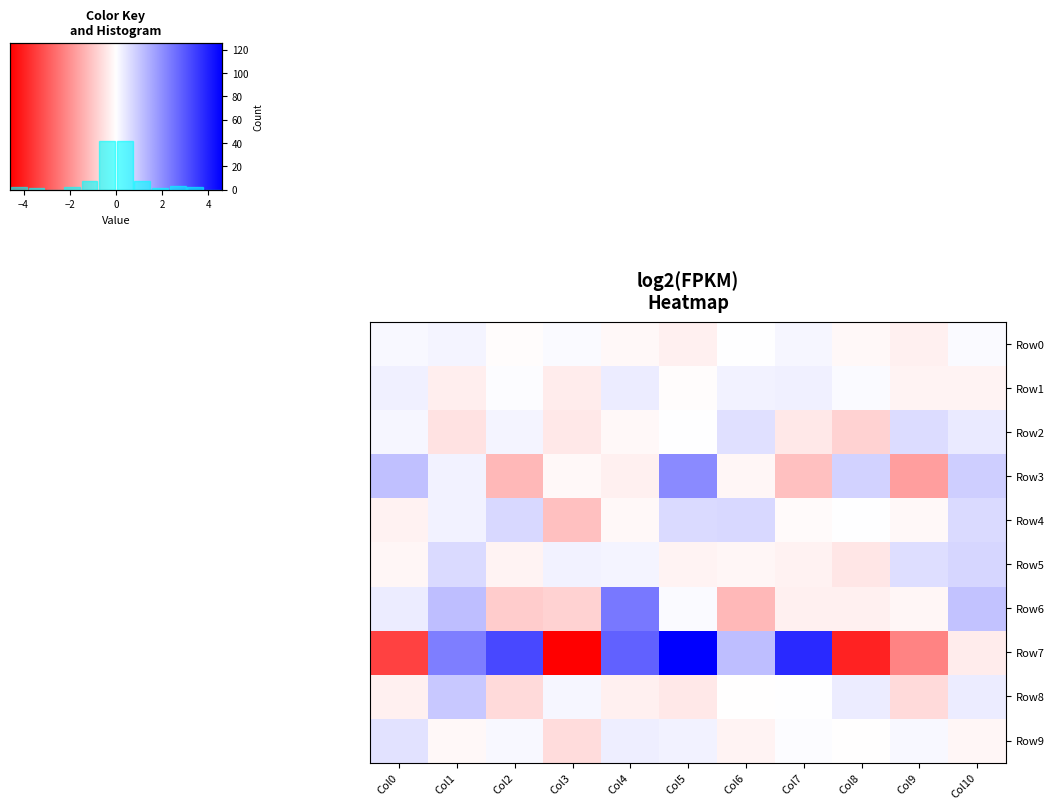

What is the approximate value of Row9 at Col9?

0.1